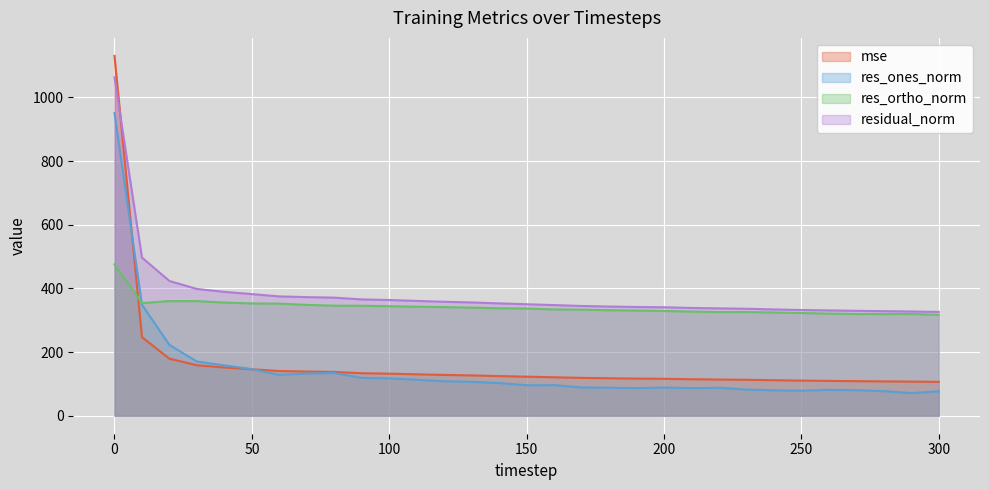

What is the spread (max minus min) of values at 110?

247.7